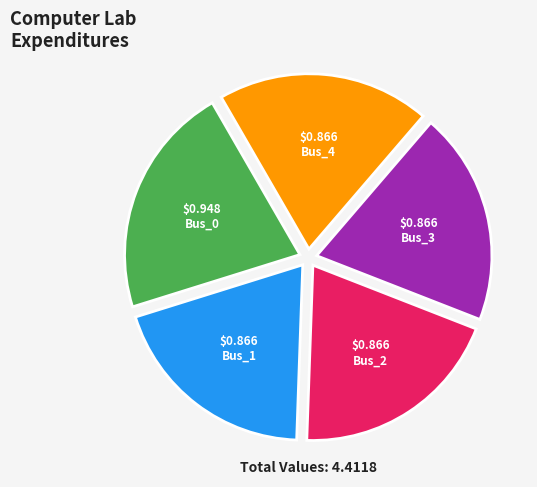

Which slice is the largest?

Bus_0